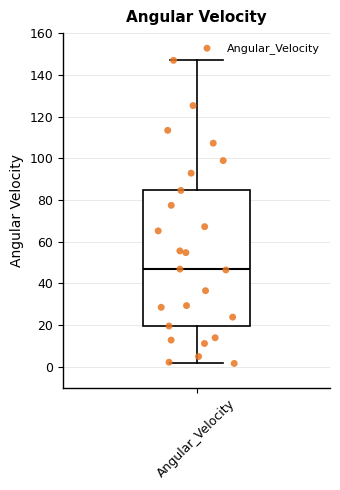

Transcribe this box plot: give where the median line is, the range the box spans, and where the two whiskers end, as read against the y-axis. The values are not printed on the chart, so give them approximately, as read against the axis.

median 46, box 20 to 84, whiskers 2 to 146